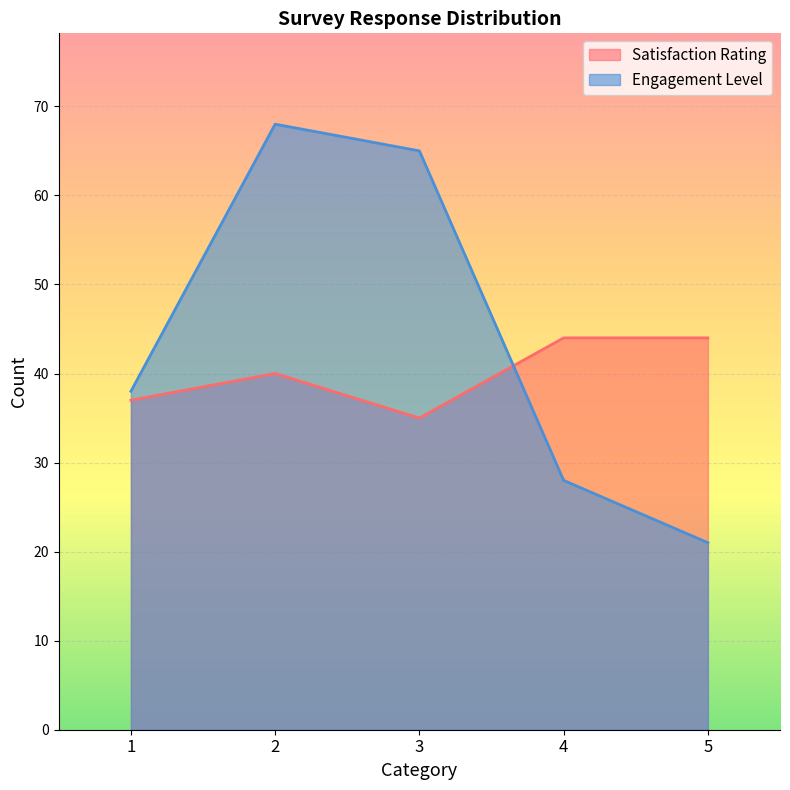

What is the average value of the Satisfaction Rating series?

40